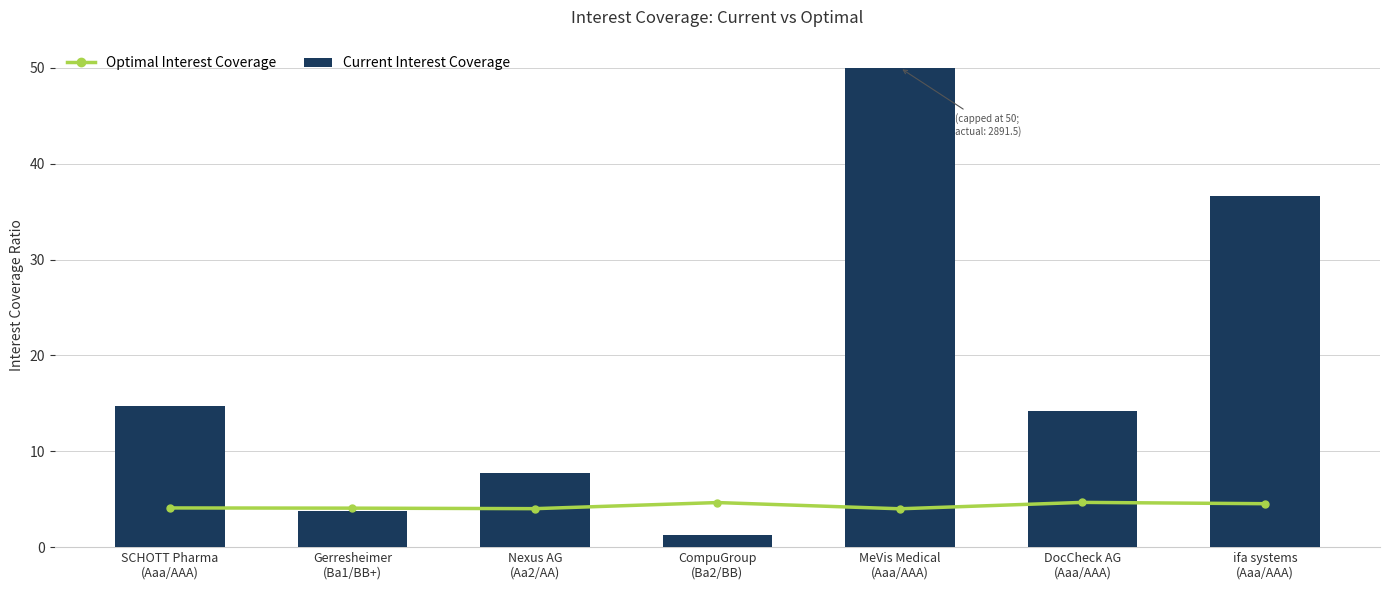

True or false: Optimal Interest Coverage has a value of 7.9 at DocCheck AG
(Aaa/AAA).

False